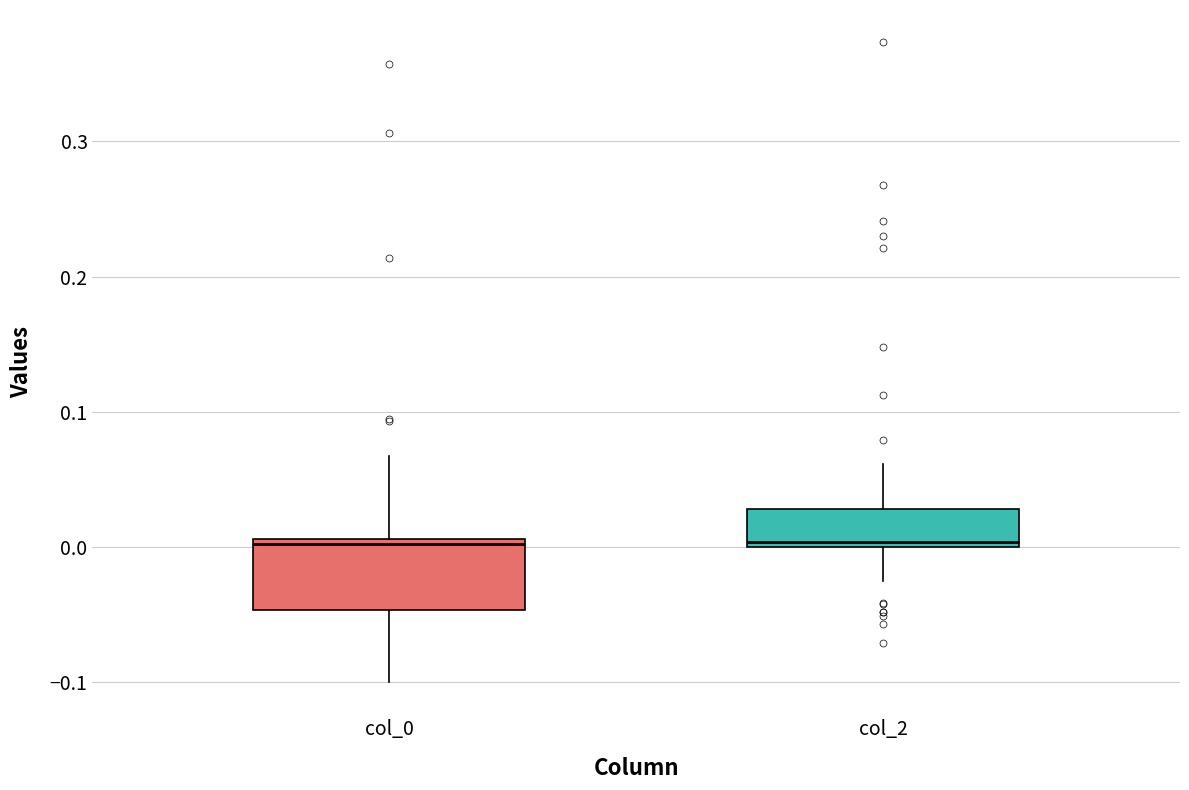

Reading left to right, read every box against the y-axis: the position of its median line, the range the box covers, and the ends of its whiskers. The values are not printed on the chart, so give them approximately, as read against the axis.

col_0: median 0.00, box -0.05 to 0.01, whiskers -0.10 to 0.07
col_2: median 0.00 (just above the box's lower edge), box 0.00 to 0.03, whiskers -0.03 to 0.06